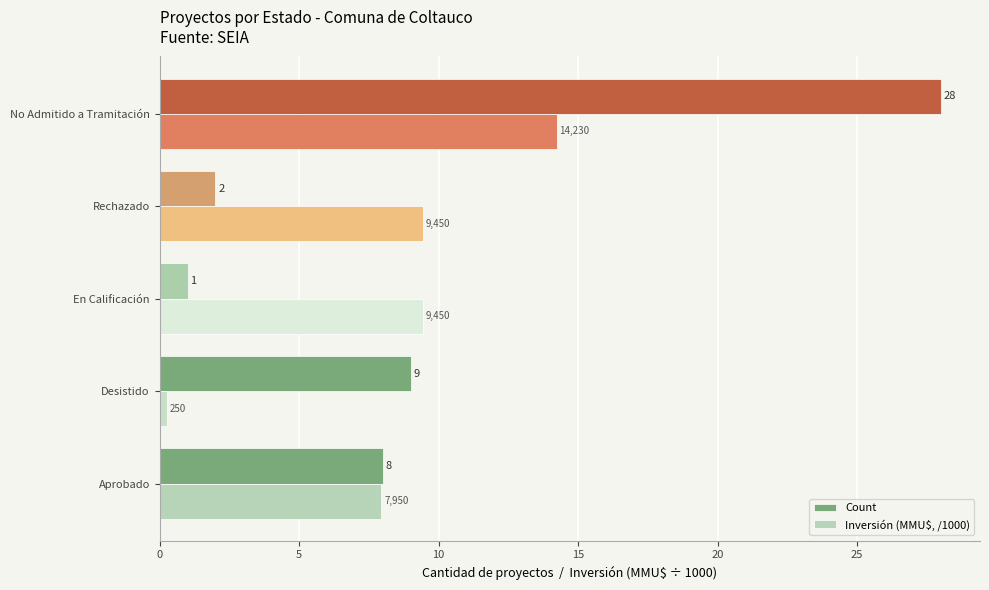

Which series has the largest range (max minus min)?

Count